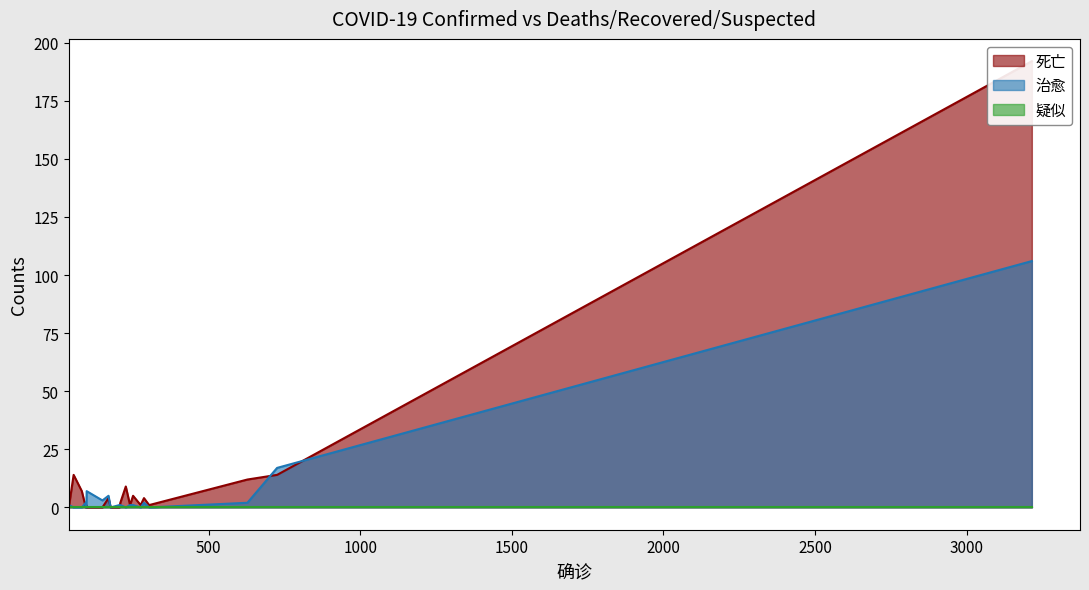

List the labels in order of 疑似 value, smallest first.

3215, 726, 628, 304, 287, 276, 251, 227, 209, 206, 177, 97, 82, 241, 98, 95, 55, 170, 150, 39